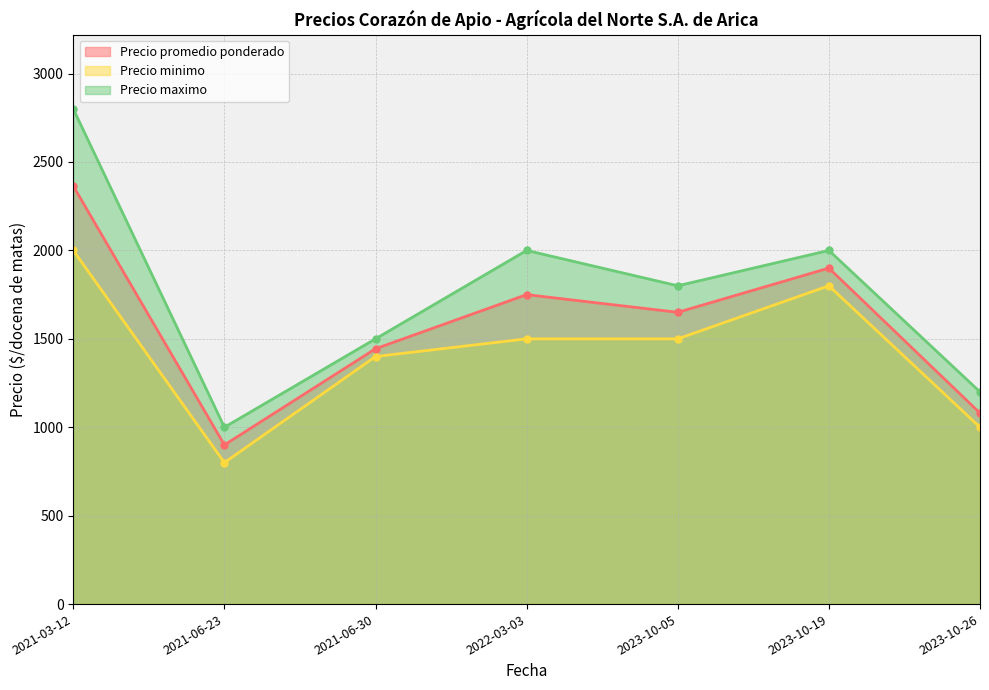

Count the number of data series in this chart.

3